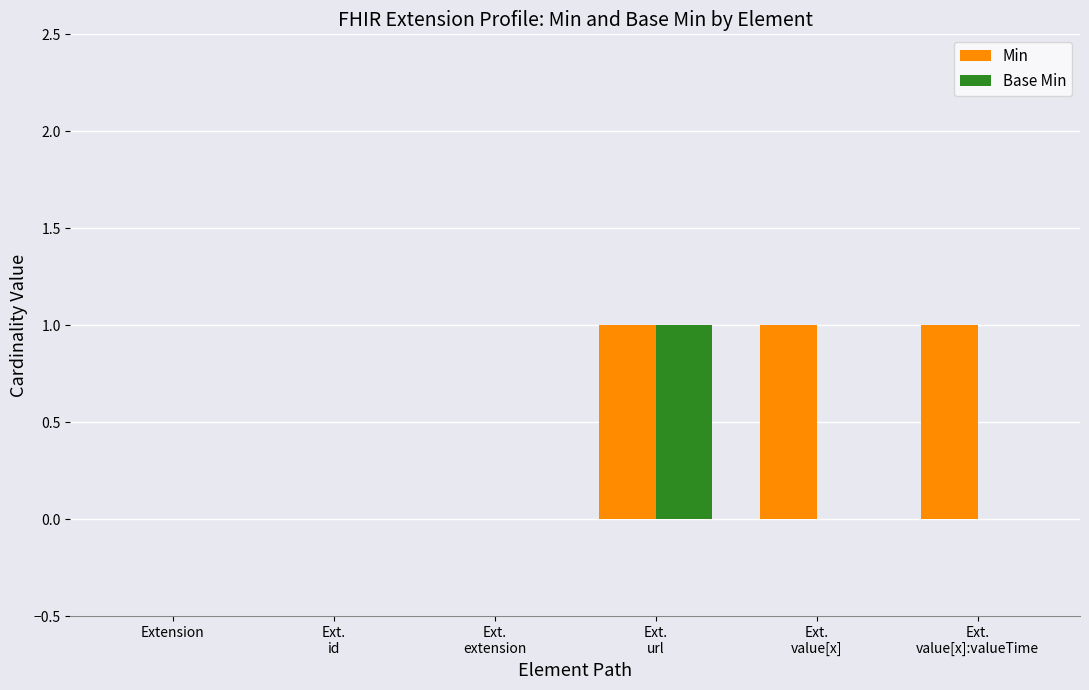

Which series has the largest total across all categories?

Min